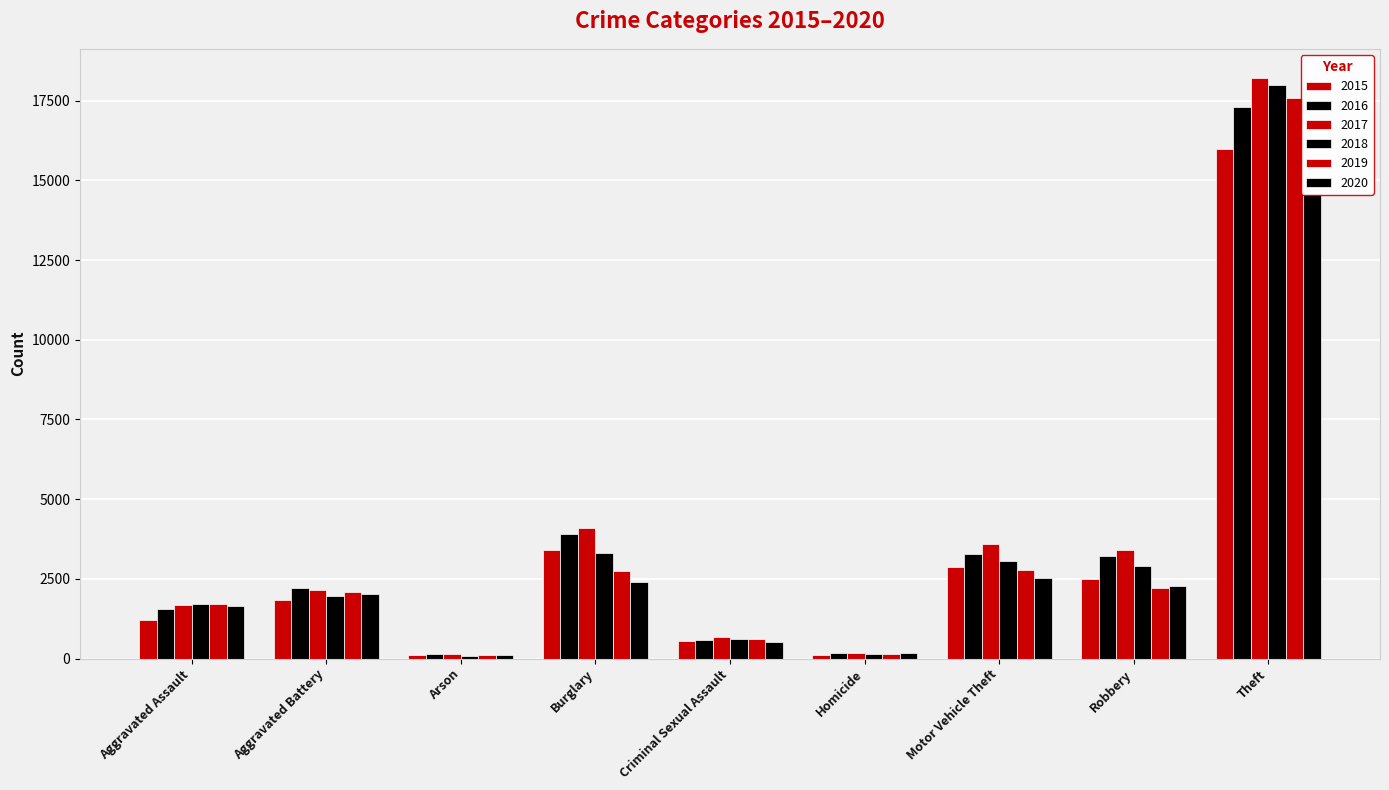

Reading right to left, transcribe all the data shown in this chart.

2015: 15982	2482	2869	116	563	3395	112	1833	1221
2016: 17288	3213	3284	184	585	3910	155	2205	1570
2017: 18214	3411	3586	189	664	4094	150	2147	1680
2018: 17991	2889	3049	153	600	3310	95	1964	1712
2019: 17581	2202	2777	135	598	2761	108	2079	1719
2020: 14569	2272	2530	160	532	2386	112	2022	1649